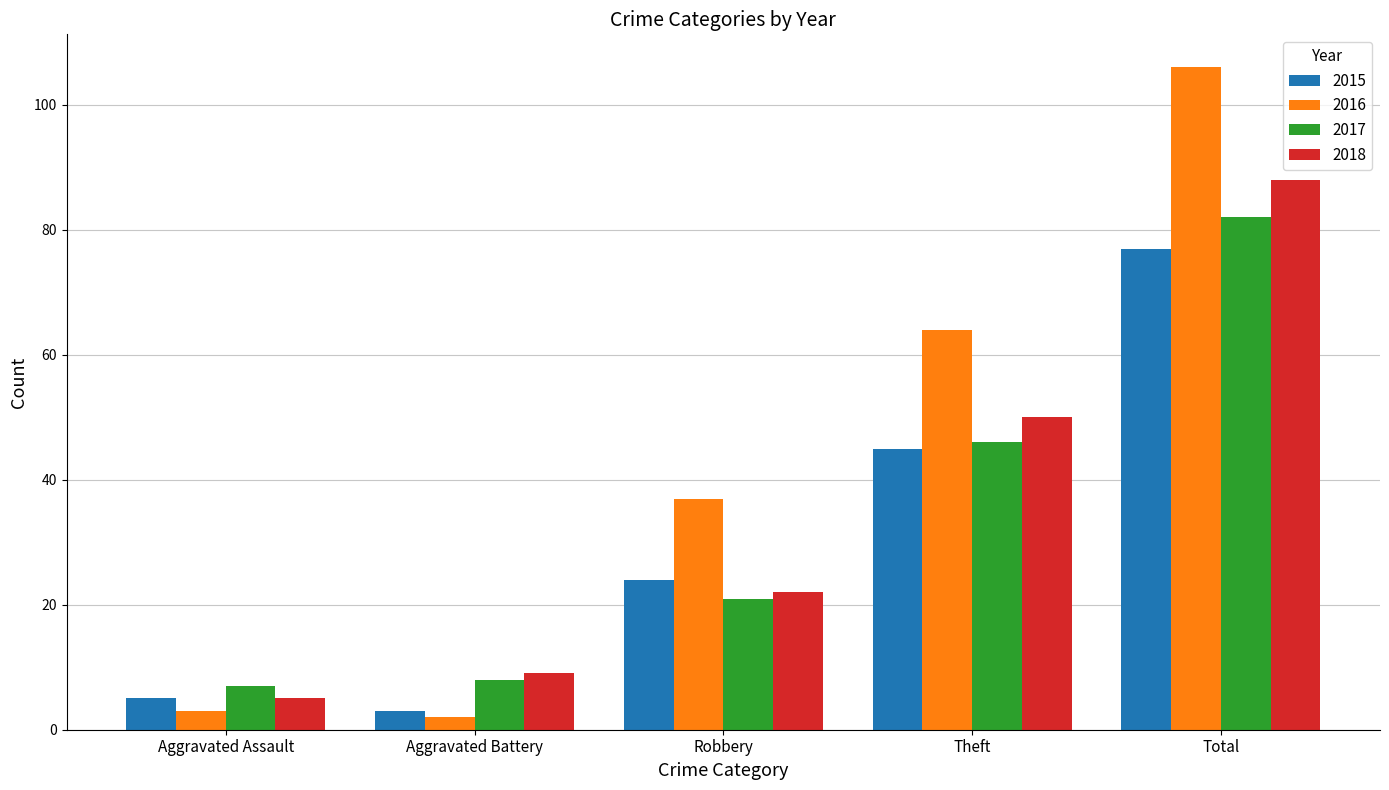

Reading left to right, extract all data points from this chart.

2015: 5	3	24	45	77
2016: 3	2	37	64	106
2017: 7	8	21	46	82
2018: 5	9	22	50	88